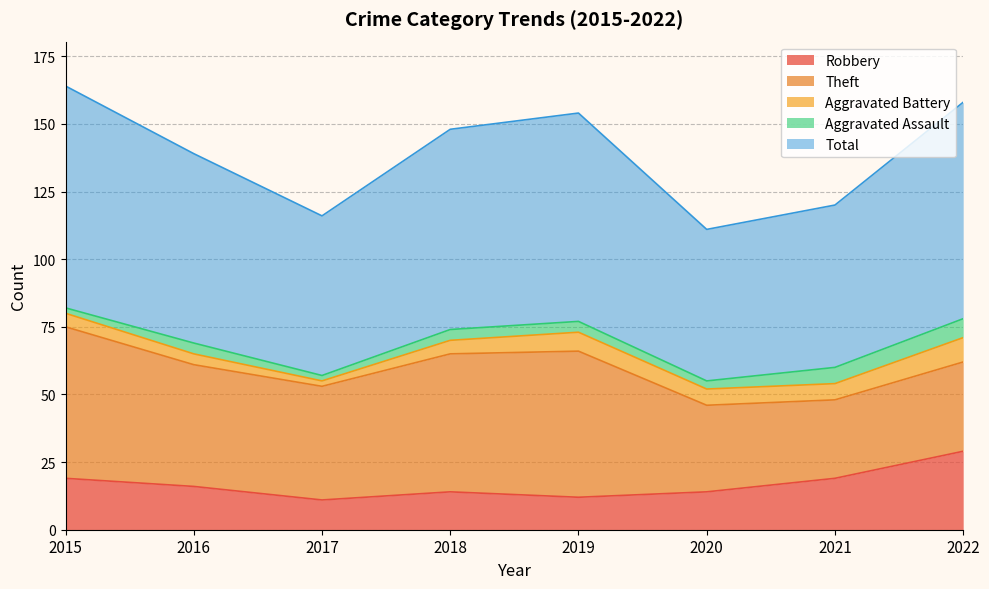

What is the difference between the second highest and second lowest values in the Aggravated Assault series?

4